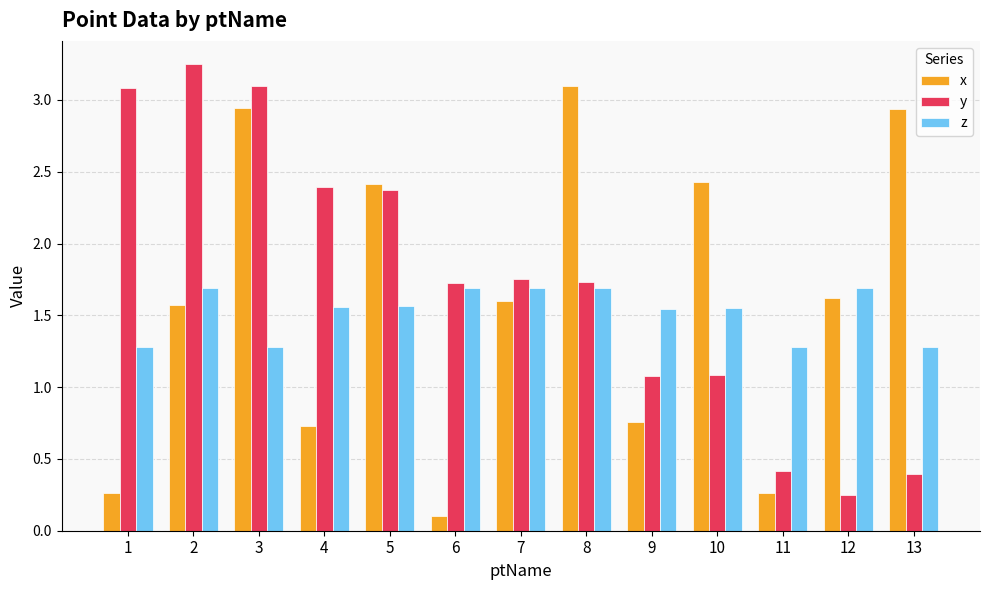

At which category is the sum across all series the highest?

3